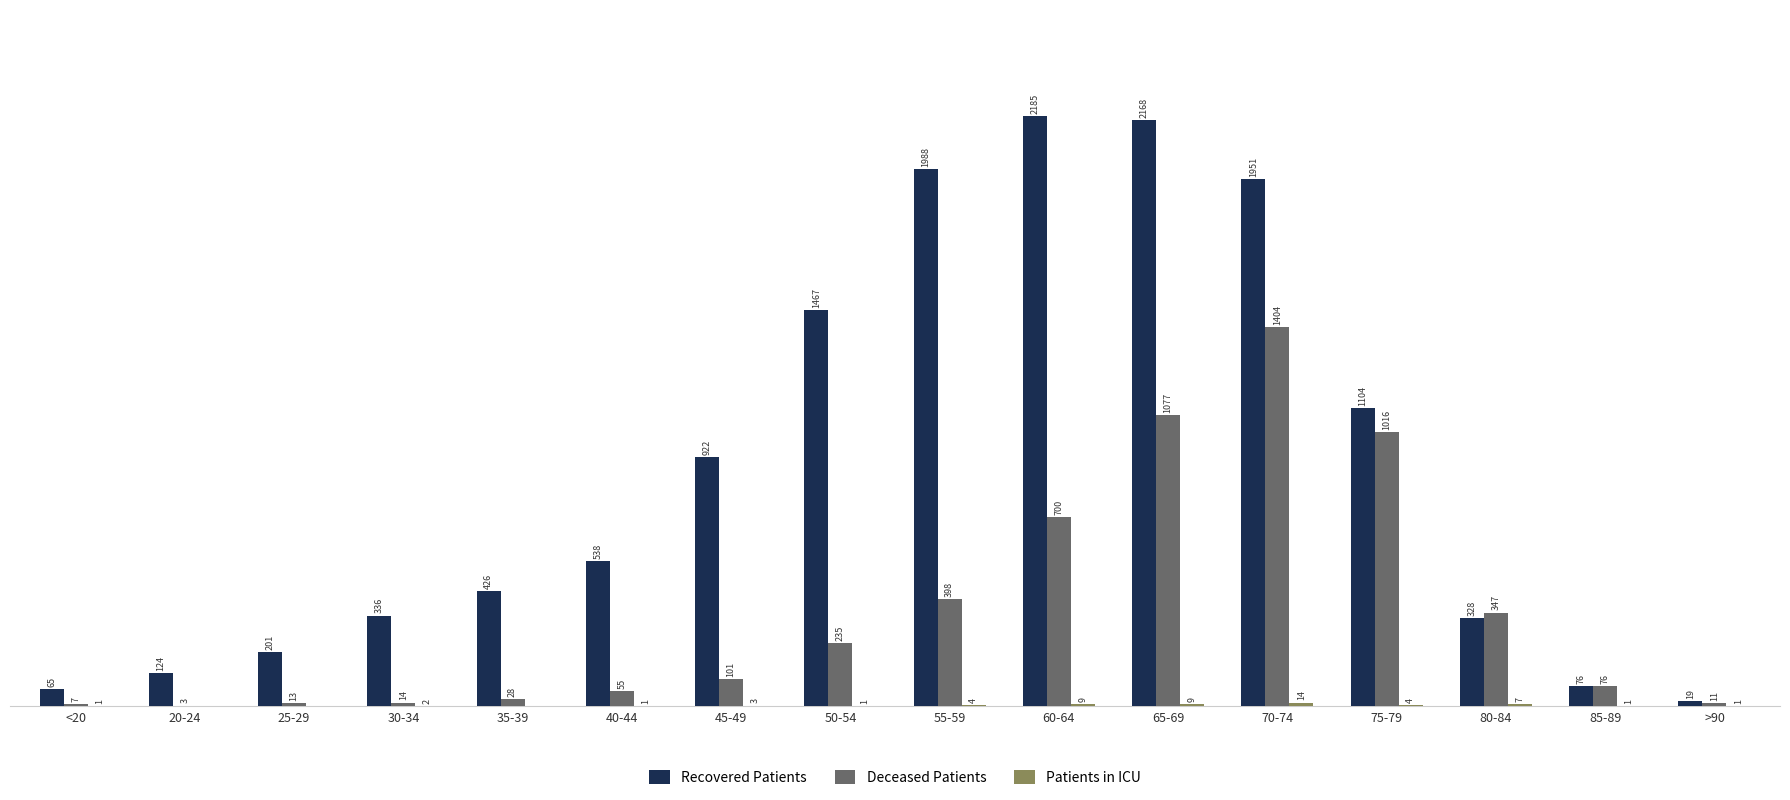

Between 30-34 and 35-39, which series saw the biggest shift?

Recovered Patients